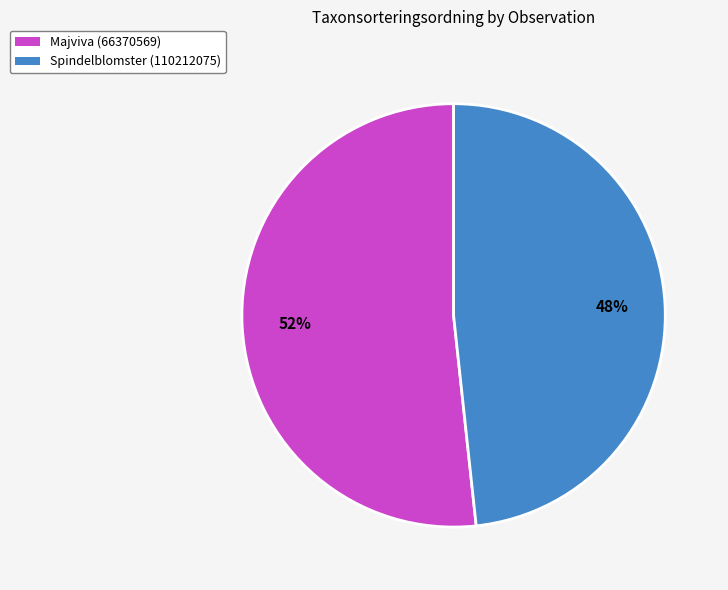

Is it true that Majviva (66370569) is 47% of the pie?

False